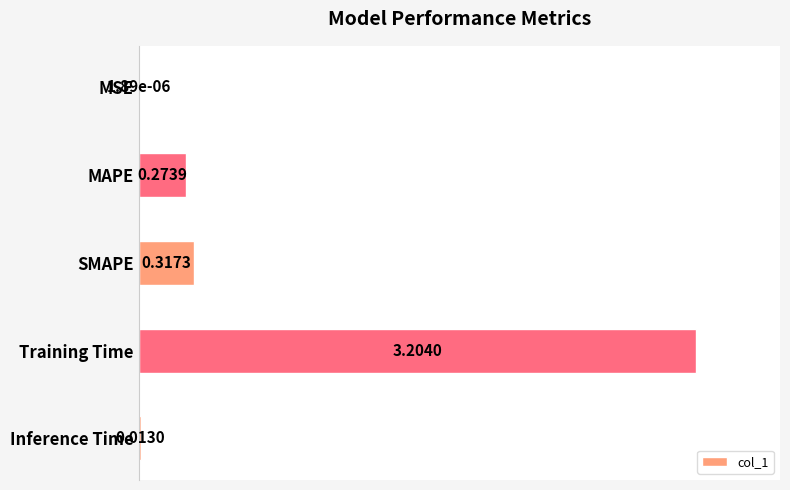

How many bars are there in total?

5